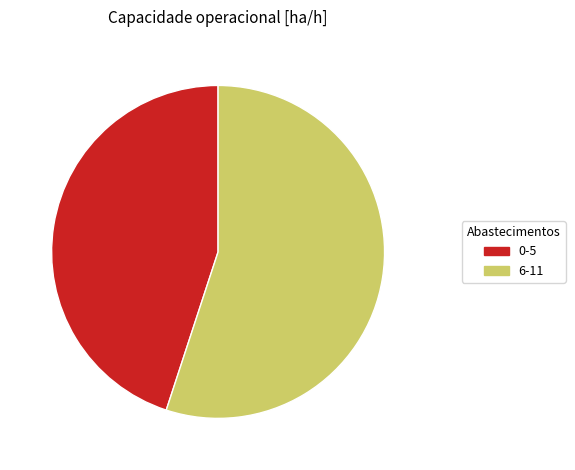

The 6-11 slice represents 43% of the pie. True or false?

False